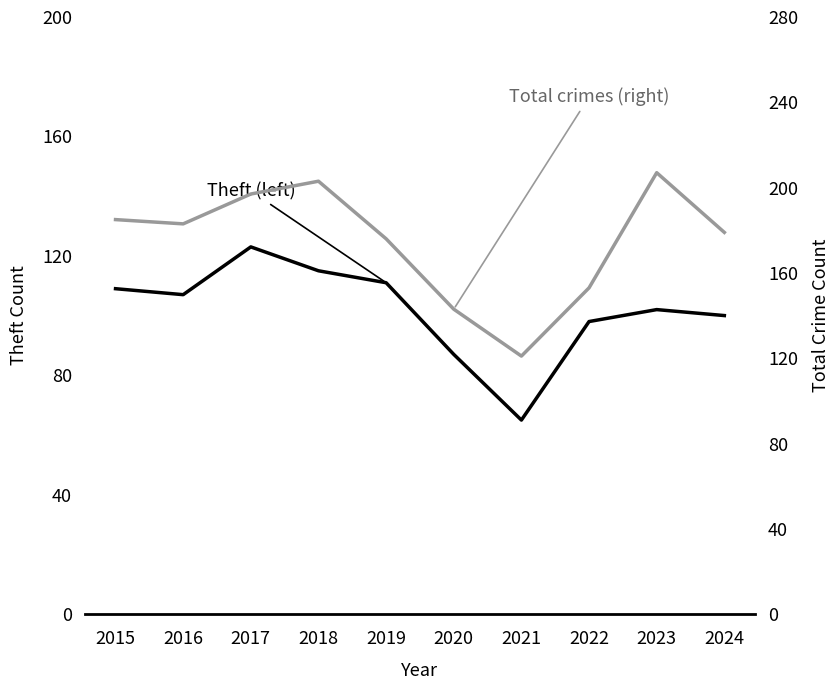

What is the difference between the highest and lowest values at 2018?

88